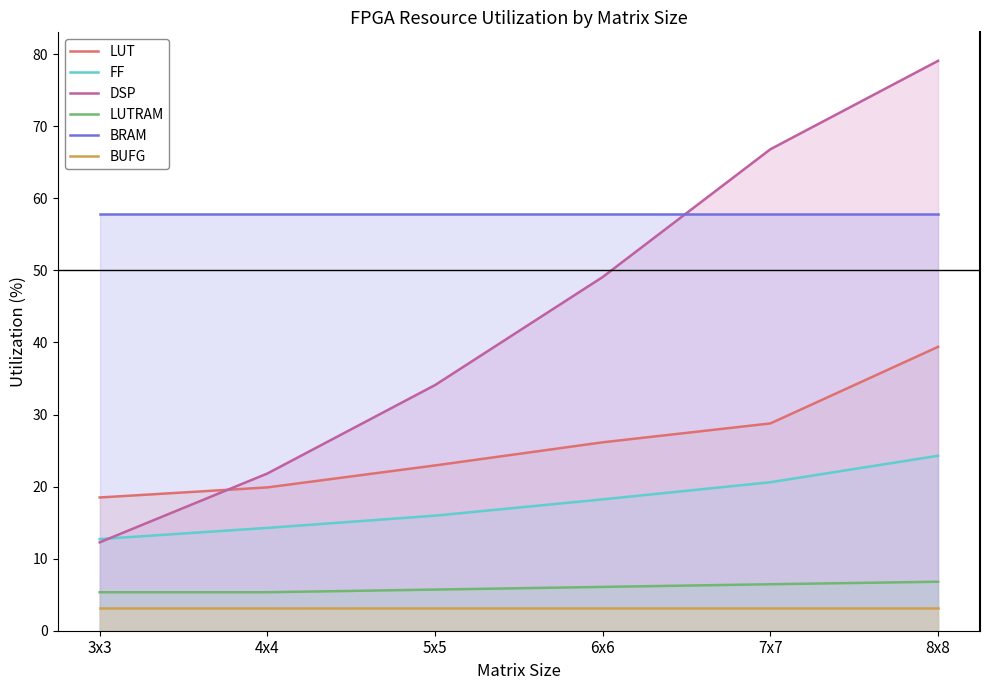

True or false: BUFG has a value of 1.6 at 7x7.

False